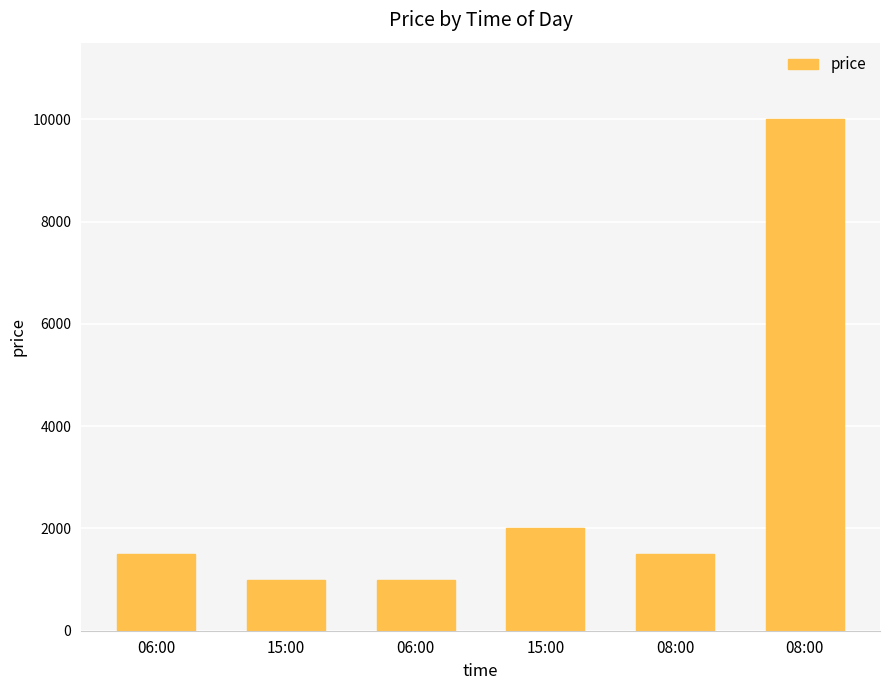

Where does the data first go above 1500?

15:00